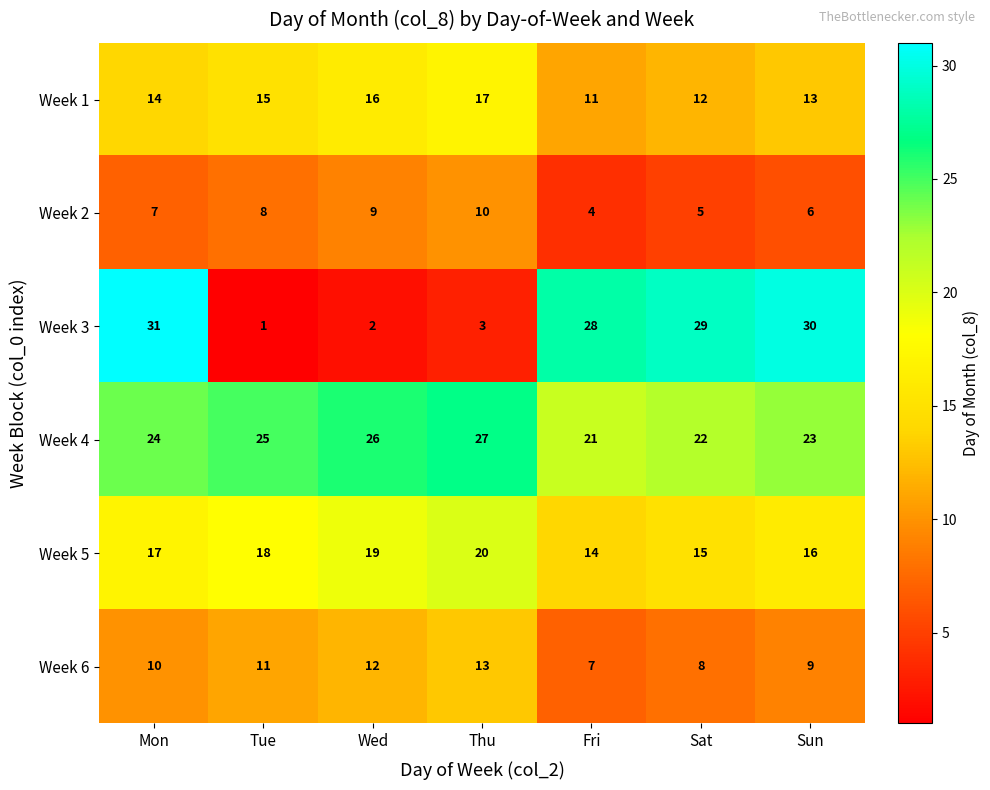

What is the average value of the Week 1 series?

14